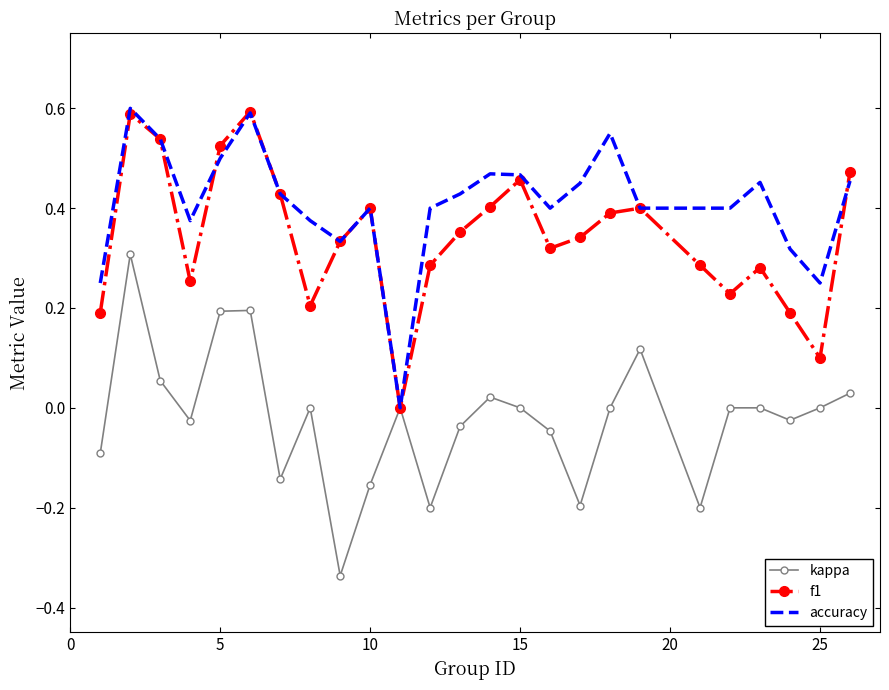

Which series has the largest total across all categories?

accuracy